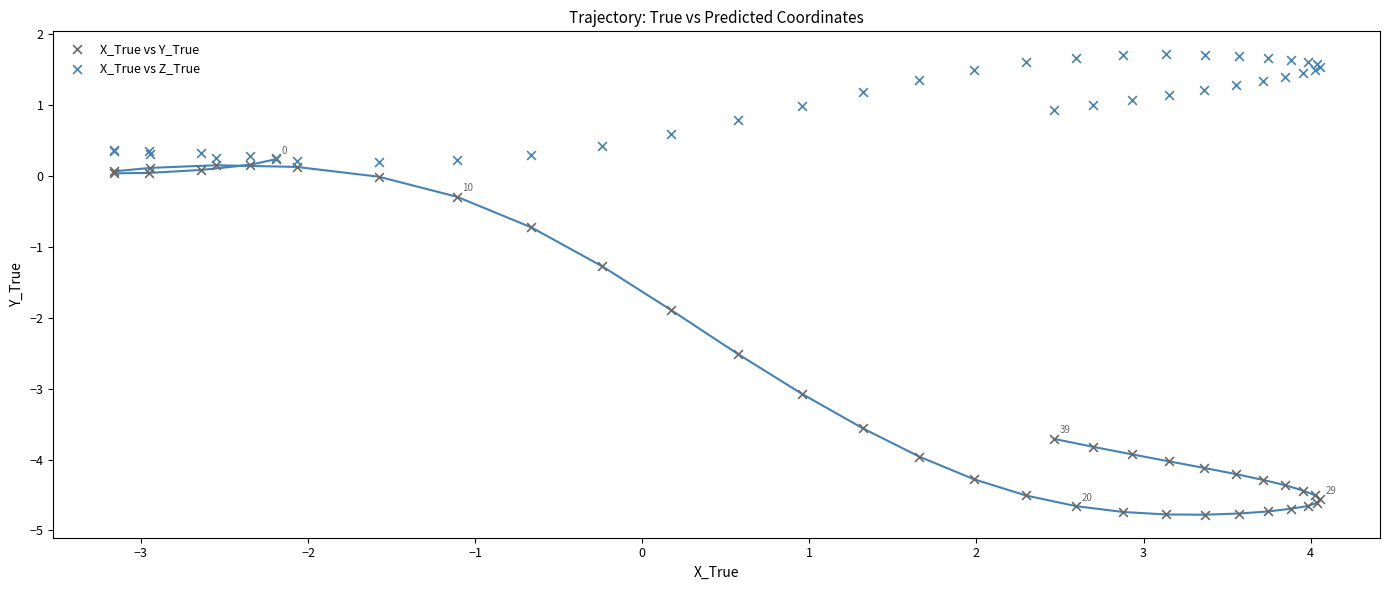

Which series contains the highest Y value?

X_True vs Z_True